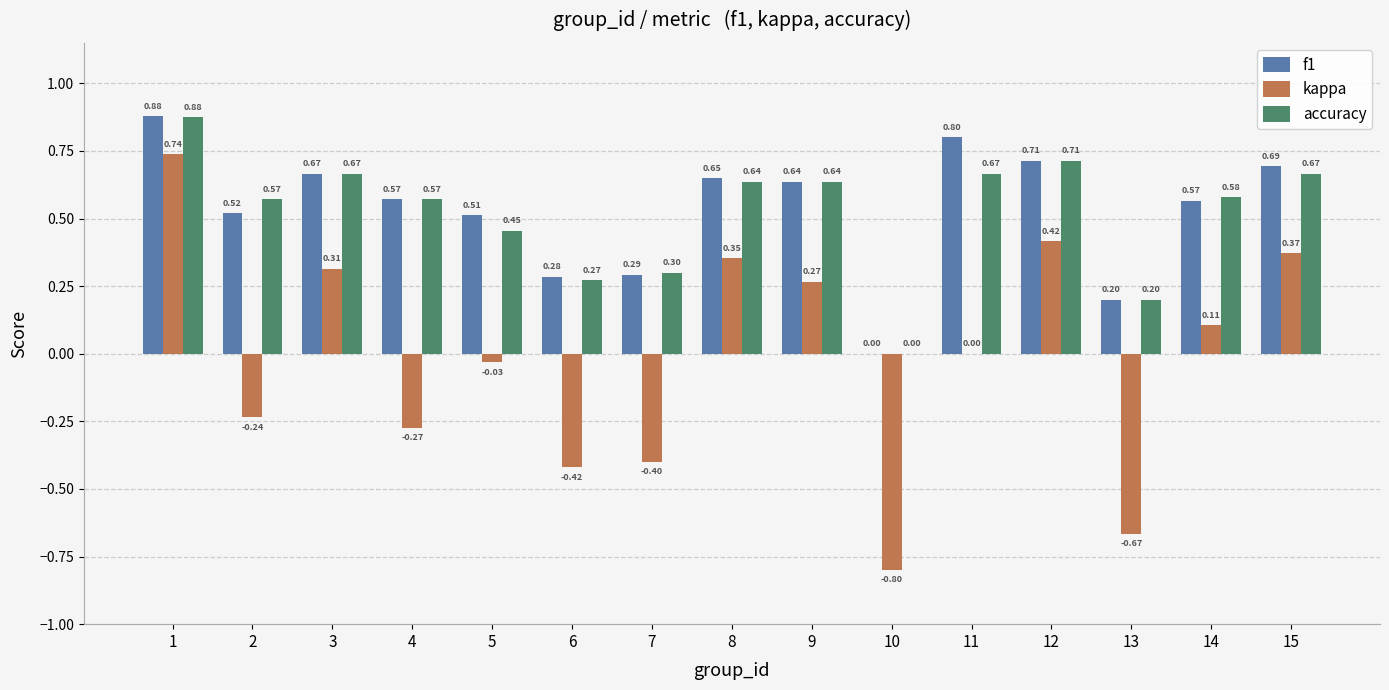

Which series has the largest total across all categories?

f1